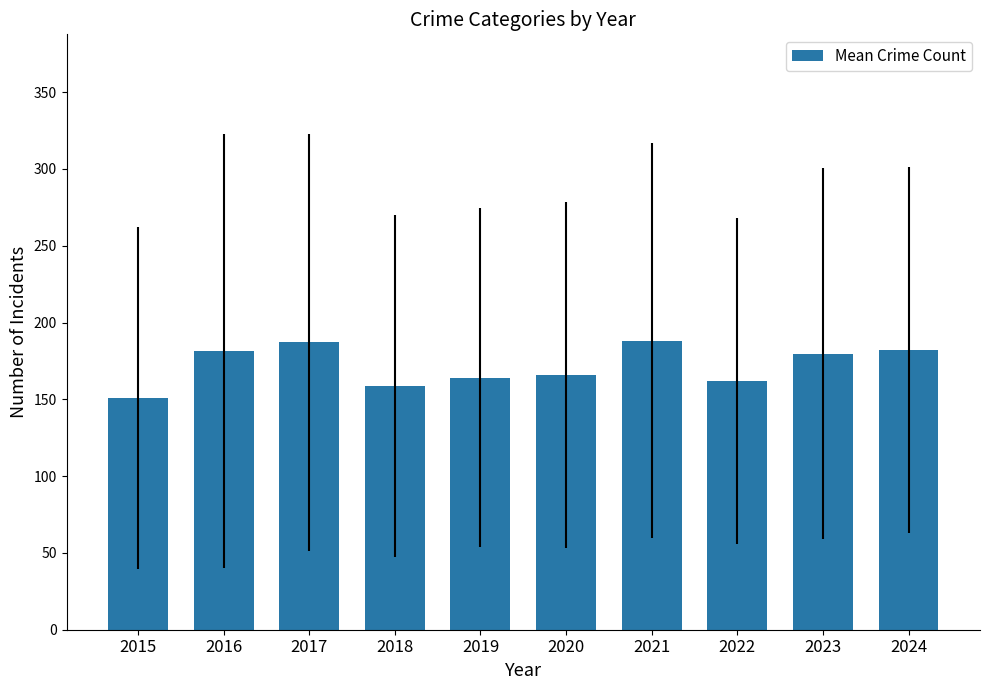

Where does the data first go above 179?

2016